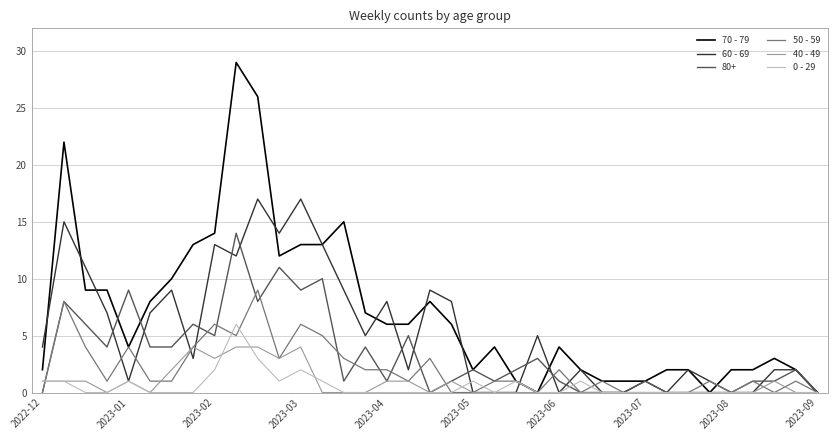

Which series has the largest total across all categories?

70 - 79